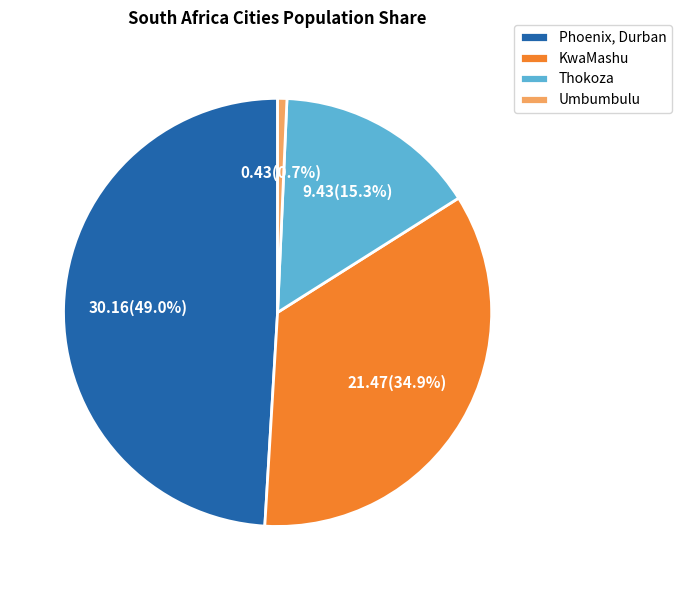

Is it true that Phoenix, Durban is 44% of the pie?

False